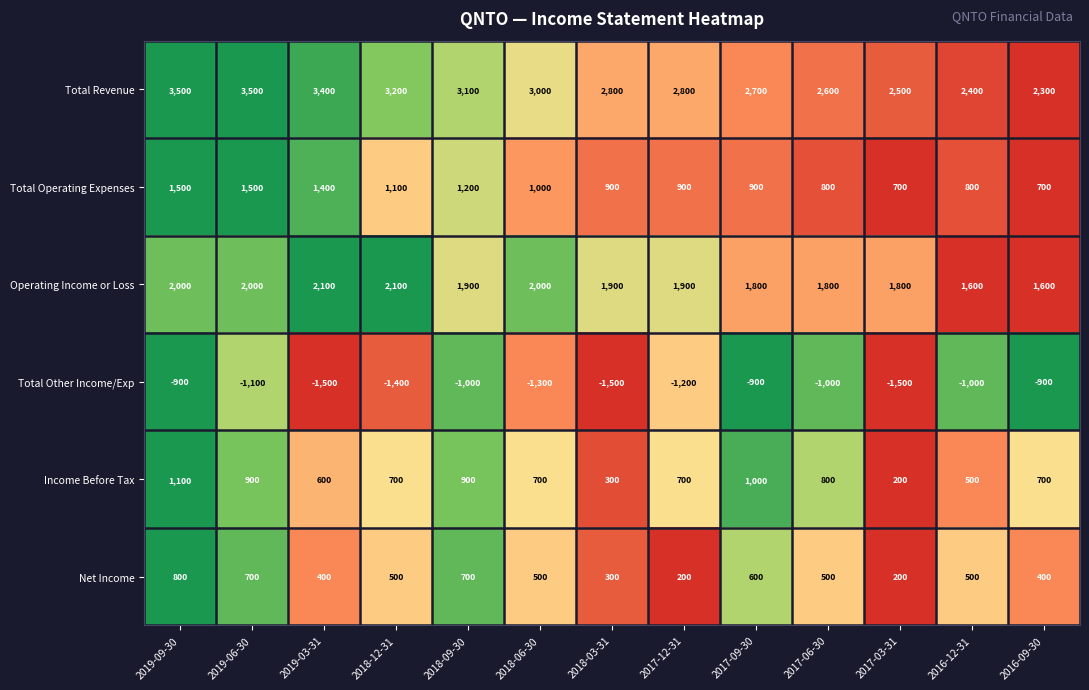

At 2018-09-30, list the series in order from largest to smallest.

Total Revenue, Operating Income or Loss, Total Operating Expenses, Income Before Tax, Net Income, Total Other Income/Exp